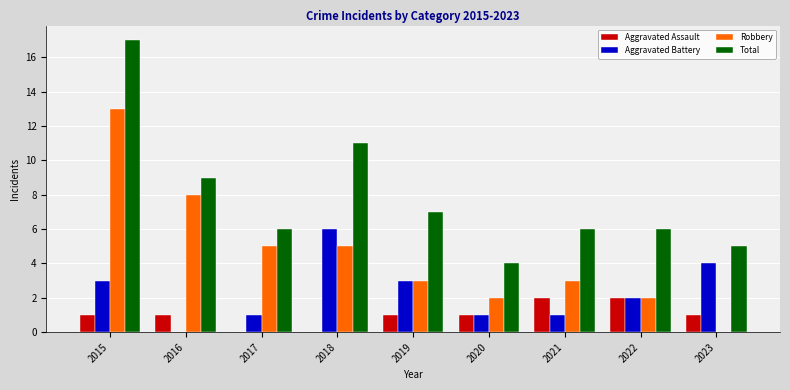

What is the maximum value for Robbery?

13